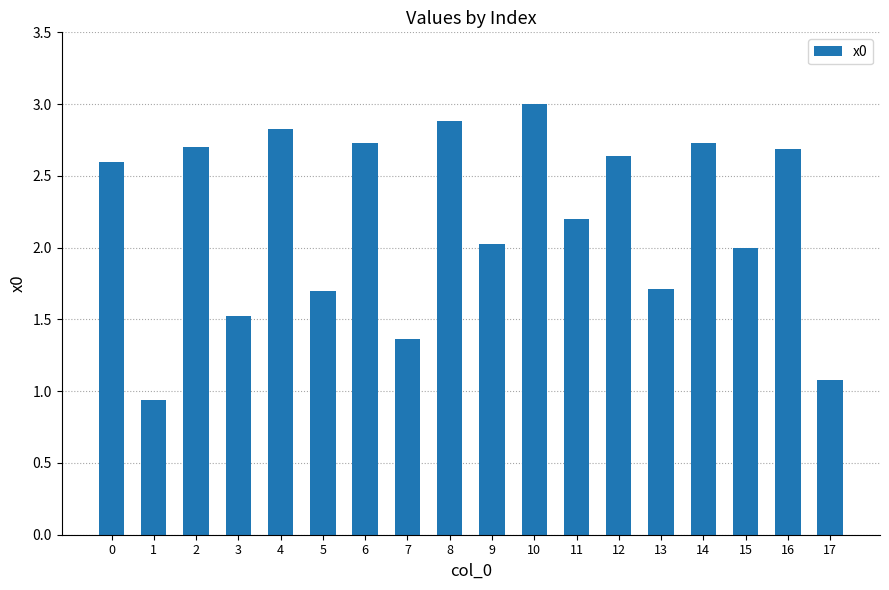

How many bars are there in total?

18